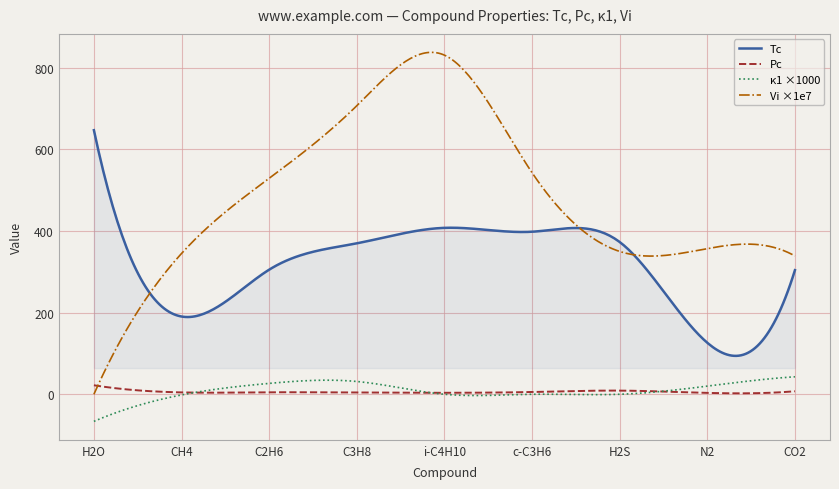

What is the maximum value shown in the chart?

837.9